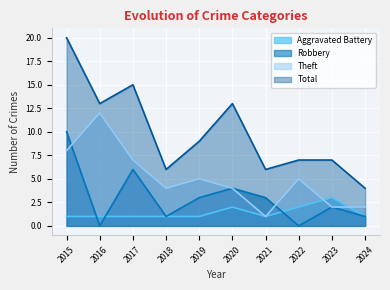

True or false: Theft and Total cross at least once.

False